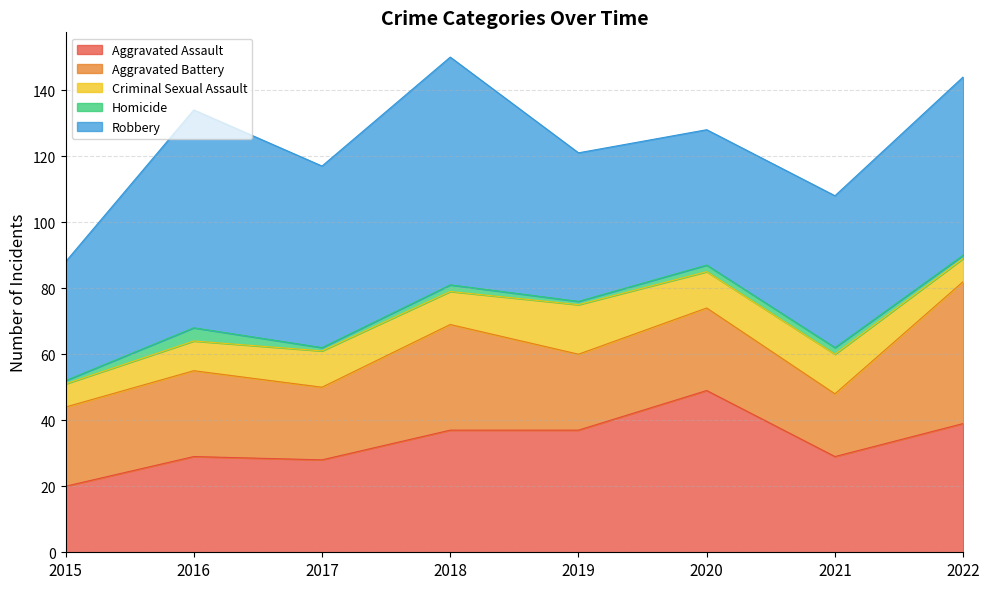

Is the value of Aggravated Battery at 2017 greater than the value of Homicide at 2018?

Yes